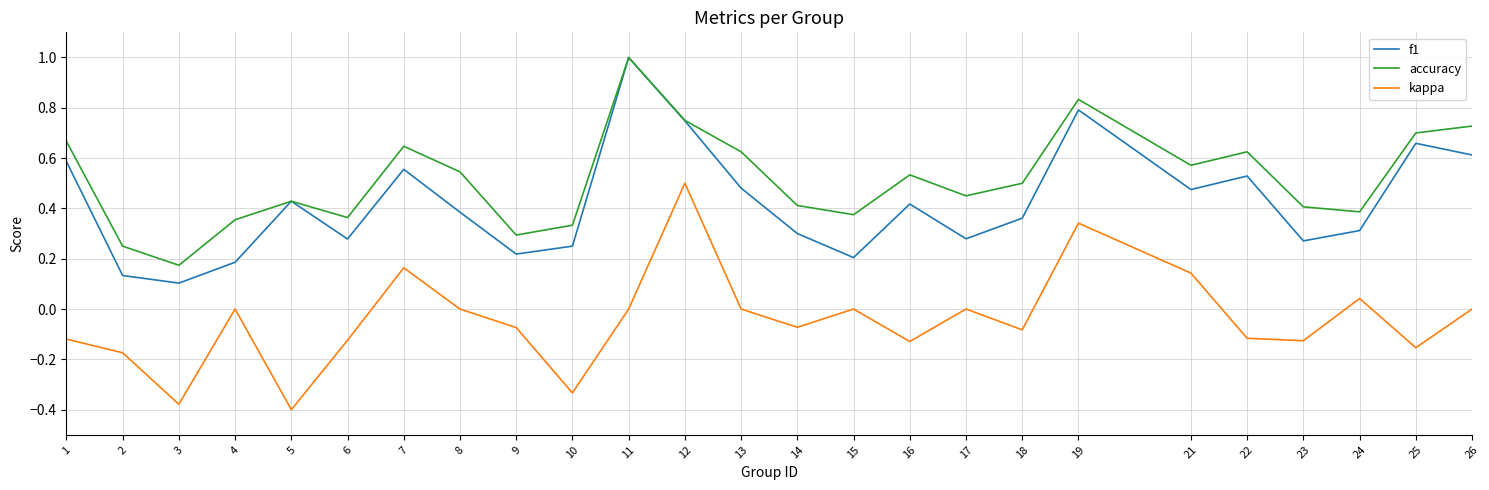

At which category does the chart reach its peak across all series?

11